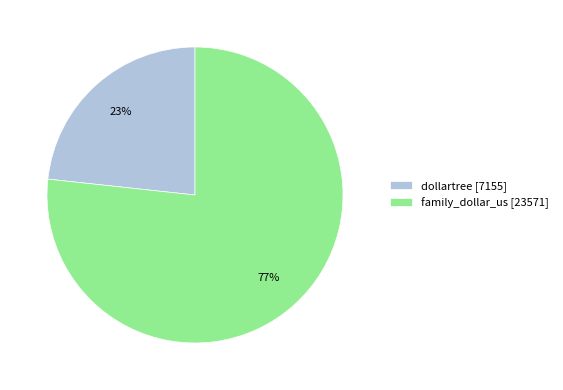

Which has a higher value, dollartree [7155] or family_dollar_us [23571]?

family_dollar_us [23571]